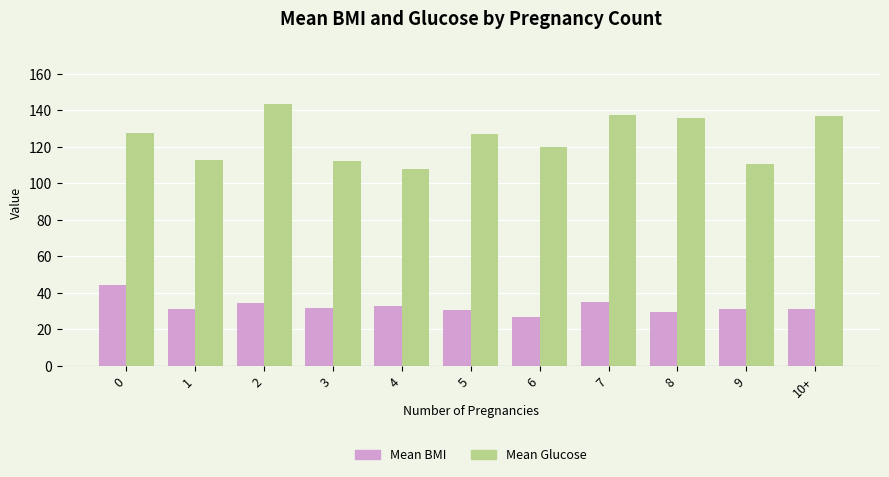

What is the approximate value of Mean Glucose at 1?

113.0